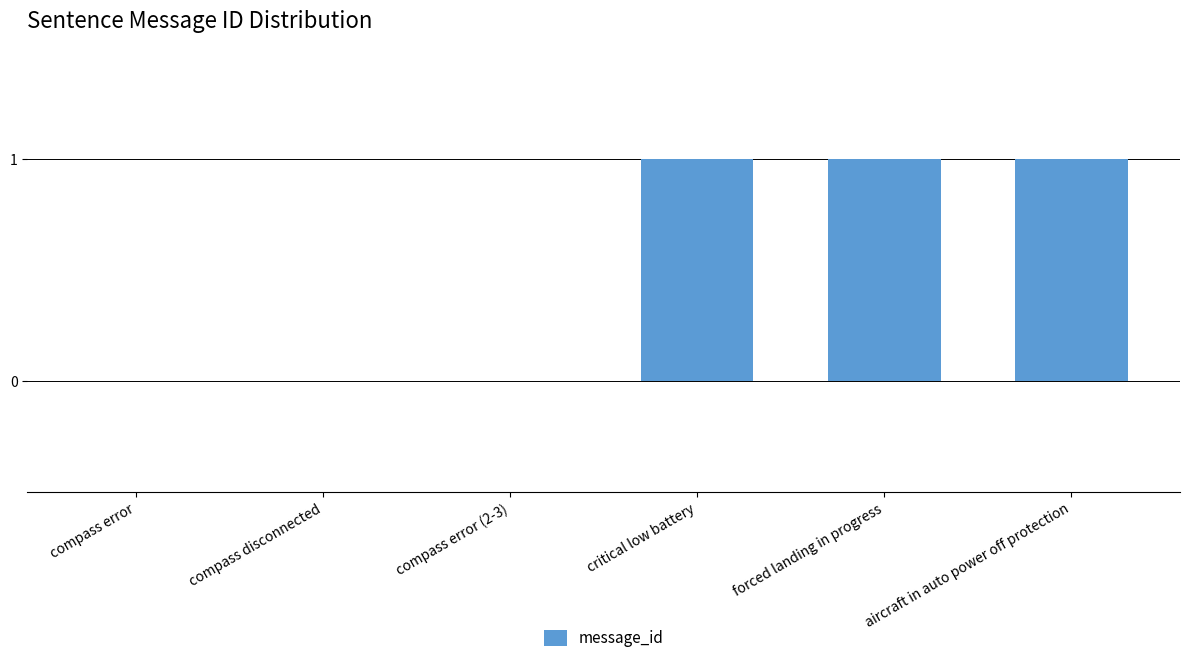

The chart shows a value of 1 at compass error (2-3). True or false?

False